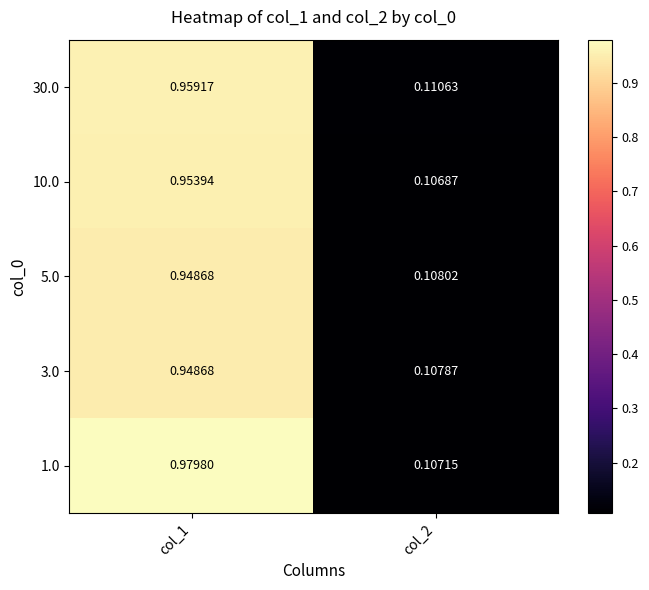

Is the value of 5.0 at col_2 greater than the value of 30.0 at col_2?

No